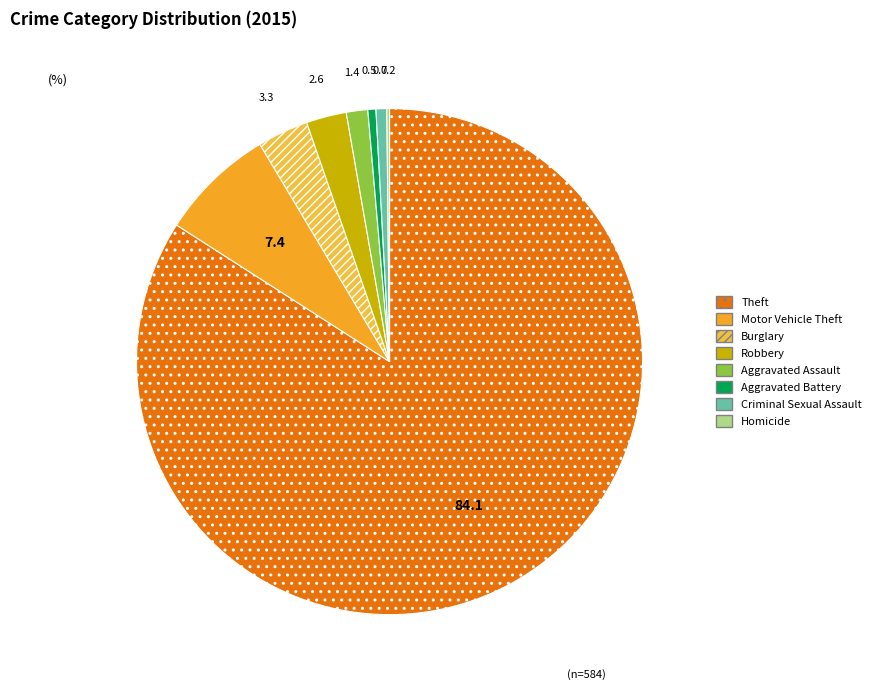

What portion of the pie excludes Theft?

15.9%